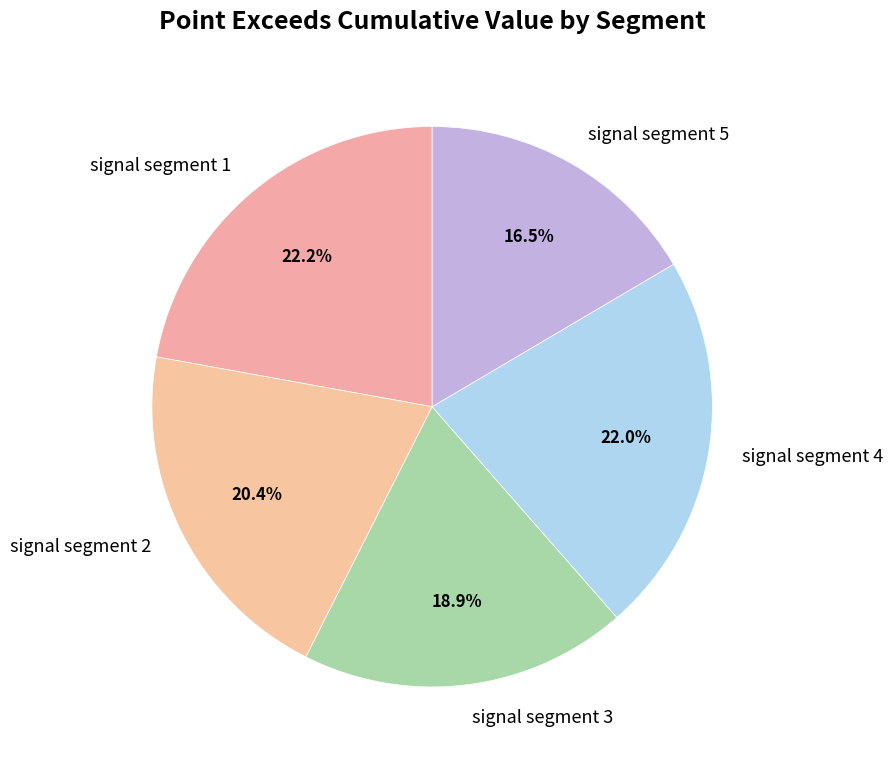

Which category has the smallest portion of the pie?

signal segment 5